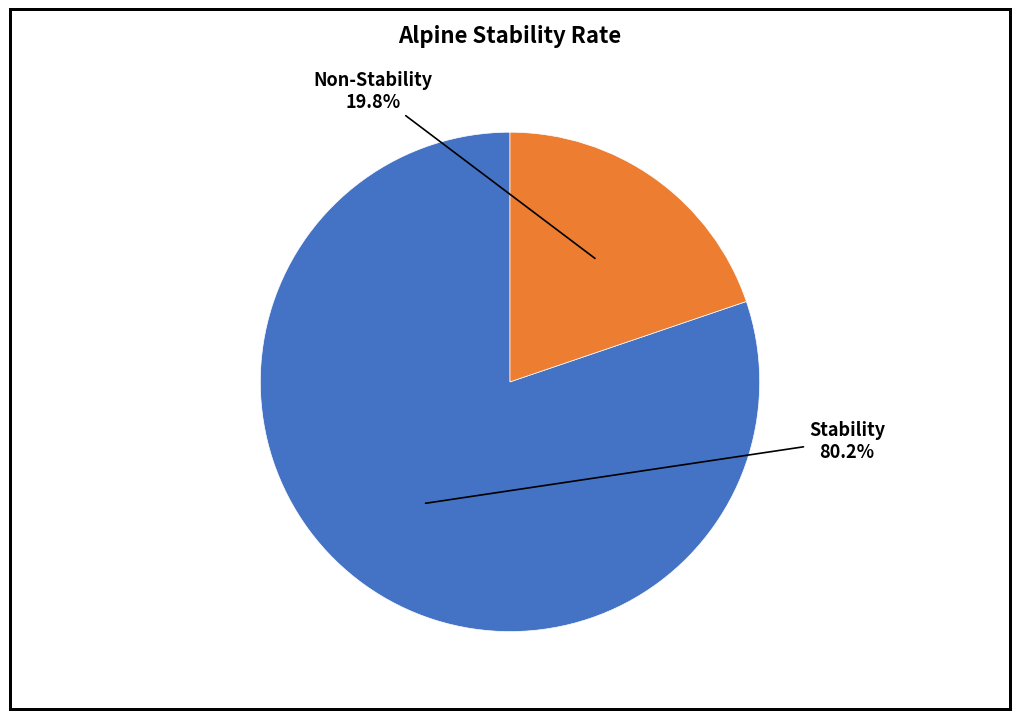

Is there any slice that represents more than half of the pie?

Yes